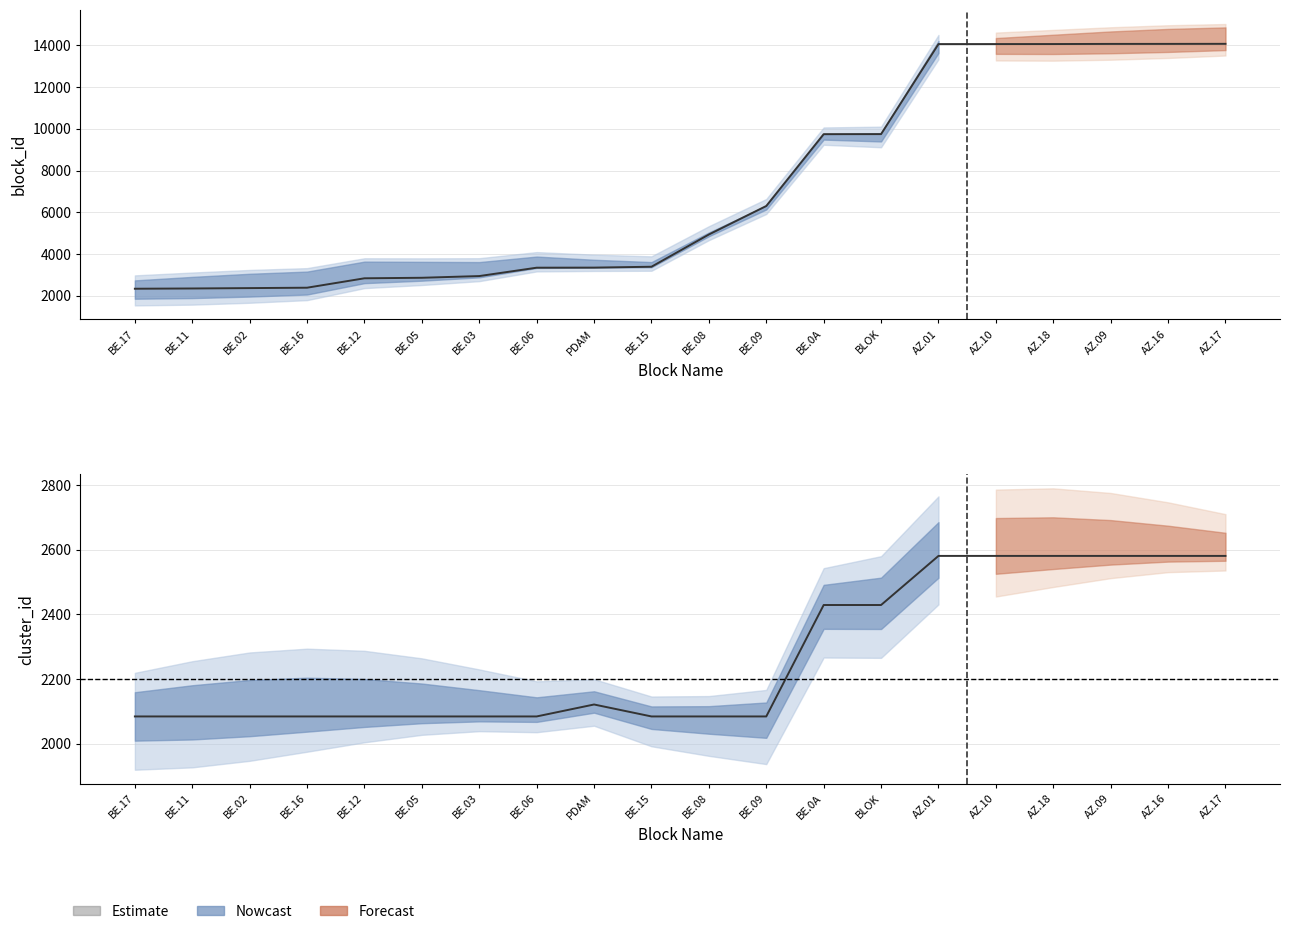

Reading left to right, what are all the values shown in this chart?

block_id: BE.17=2342	BE.11=2354	BE.02=2372	BE.16=2391	BE.12=2842	BE.05=2867	BE.03=2949	BE.06=3350	PDAM=3354	BE.15=3396	BE.08=4941	BE.09=6307	BE.0A=9750	BLOK=9752	AZ.01=14067	AZ.10=14068	AZ.18=14069	AZ.09=14075	AZ.16=14076	AZ.17=14079
cluster_id: BE.17=2084	BE.11=2084	BE.02=2084	BE.16=2084	BE.12=2084	BE.05=2084	BE.03=2084	BE.06=2084	PDAM=2121	BE.15=2084	BE.08=2084	BE.09=2084	BE.0A=2429	BLOK=2429	AZ.01=2581	AZ.10=2581	AZ.18=2581	AZ.09=2581	AZ.16=2581	AZ.17=2581